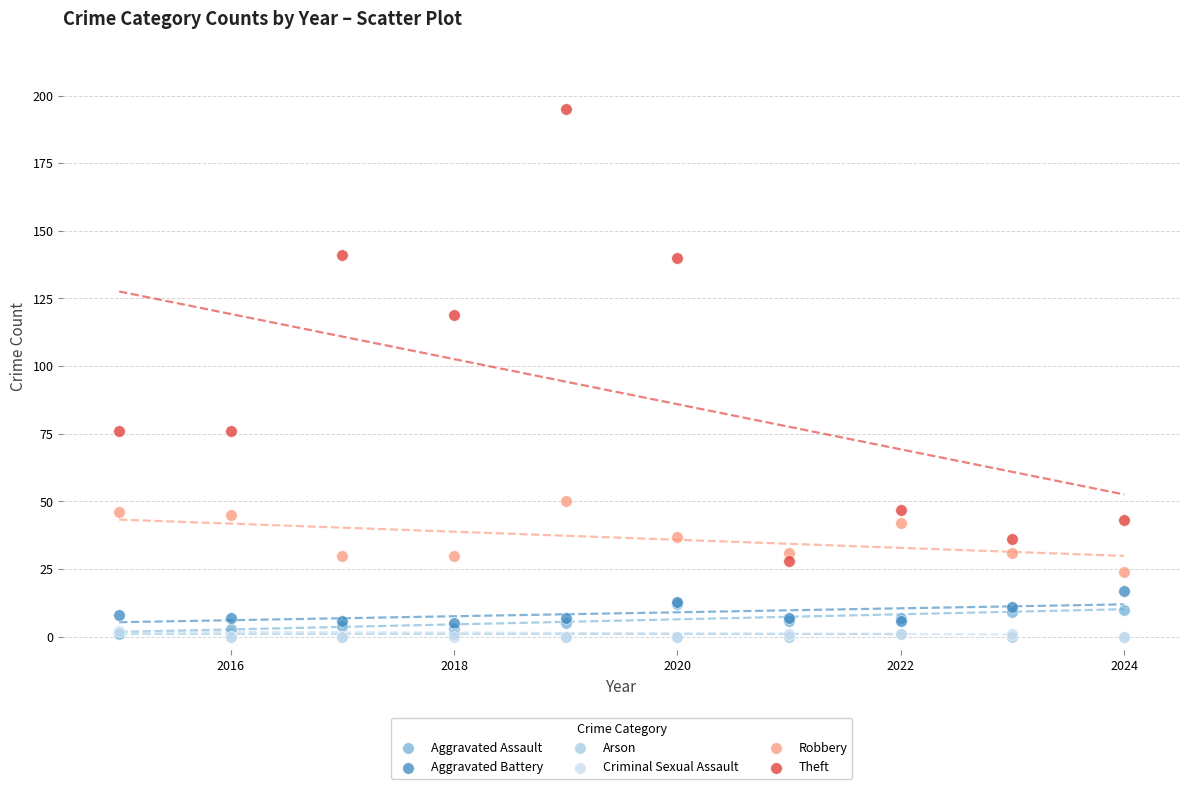

What are all the series names shown in the legend?

Aggravated Assault, Aggravated Battery, Arson, Criminal Sexual Assault, Robbery, Theft